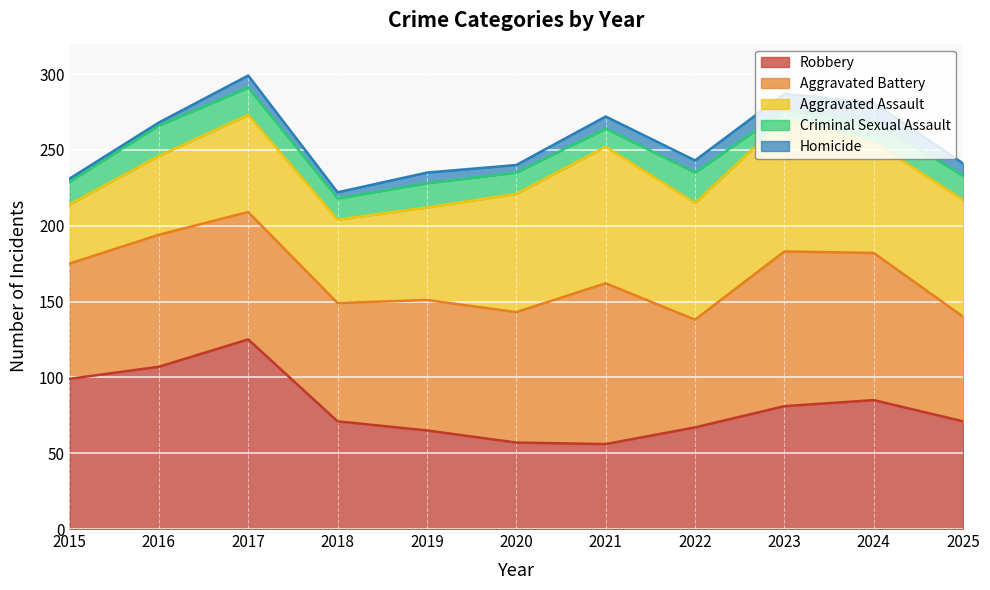

What is the difference between the Aggravated Battery values at 2019 and 2016?

1